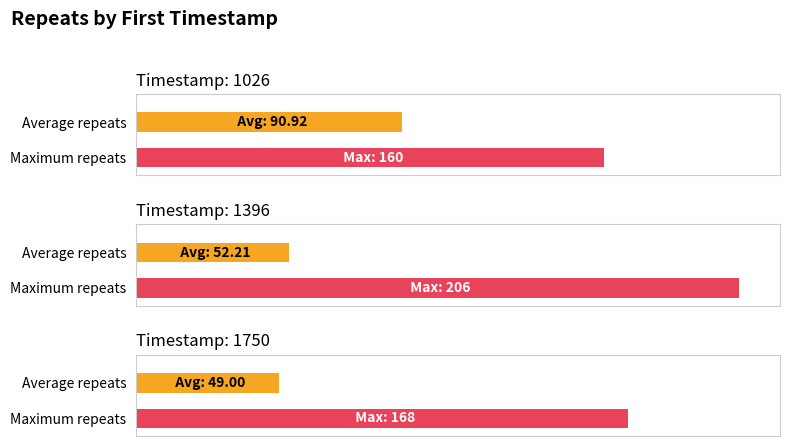

Is the value of avg_repeats at 1750 greater than the value of max_repeats at 1750?

No